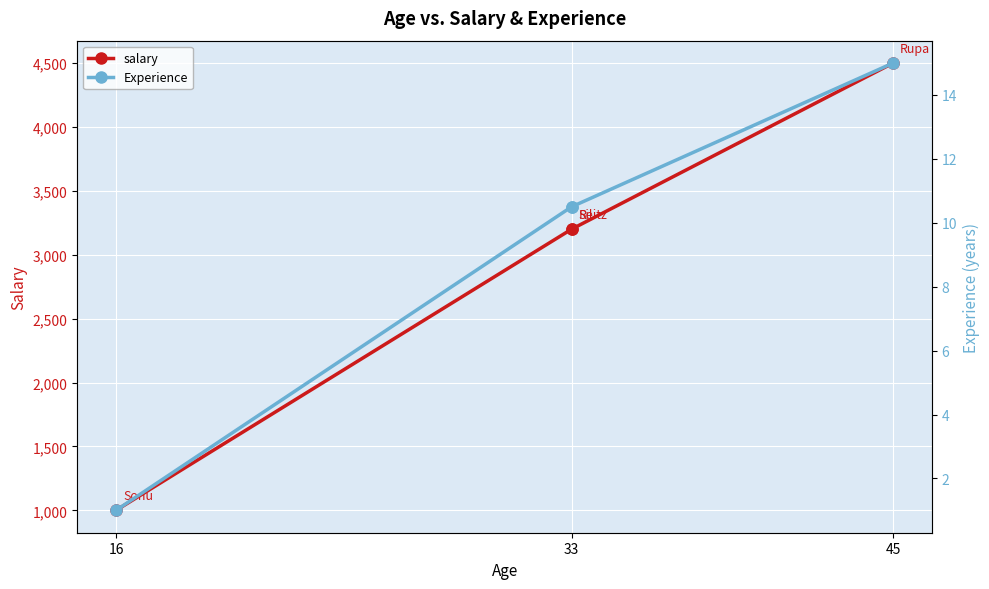

Is it true that Experience equals 17.3 at 33?

False